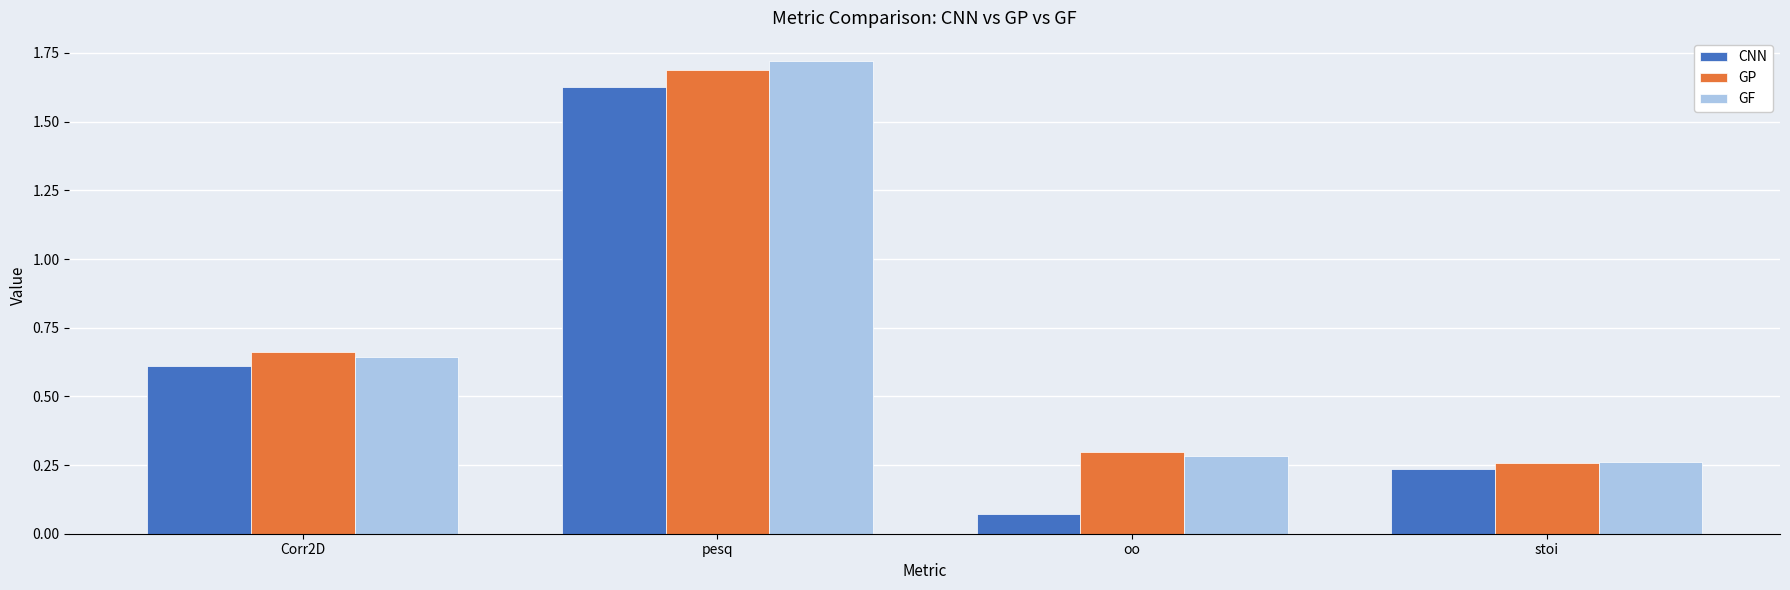

Which series has the largest range (max minus min)?

CNN